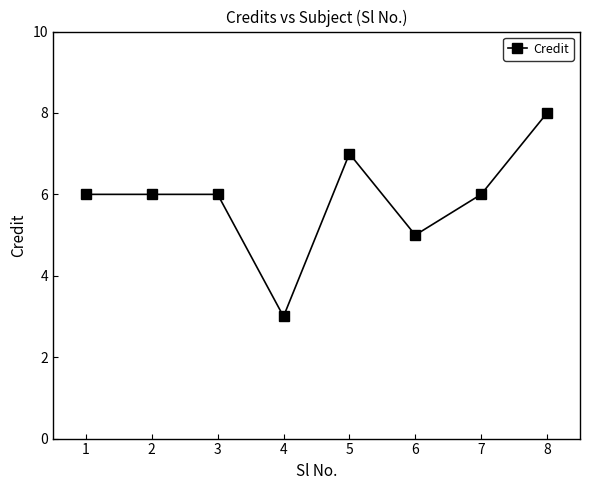

How many values are between 6 and 7?

5